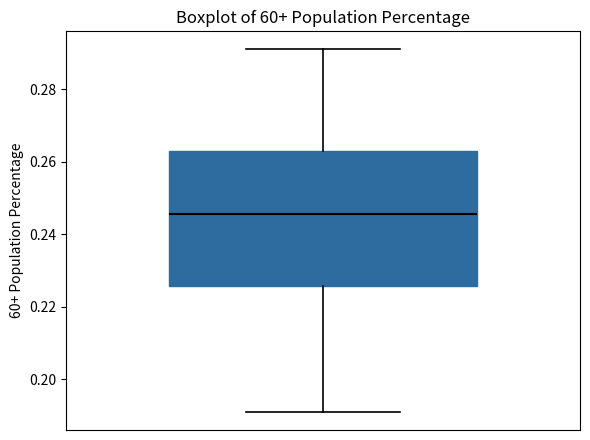

Where does the lower whisker of the box end on the y-axis? The values are not printed on the chart, so give them approximately, as read against the axis.

0.192